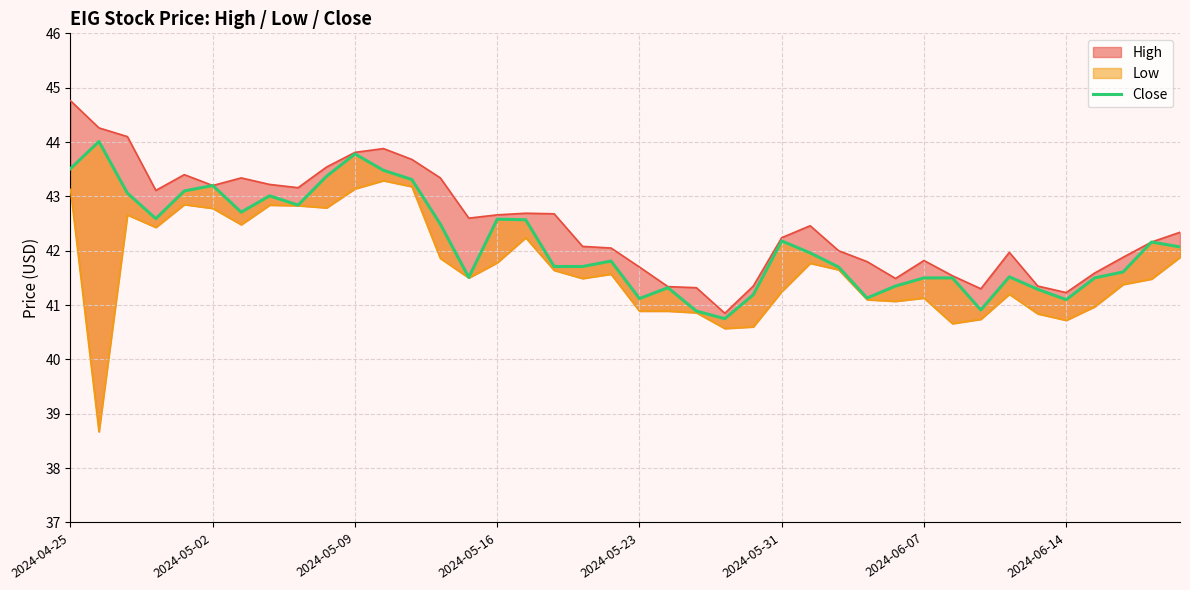

What is the difference between the second highest and minimum values?

3.0